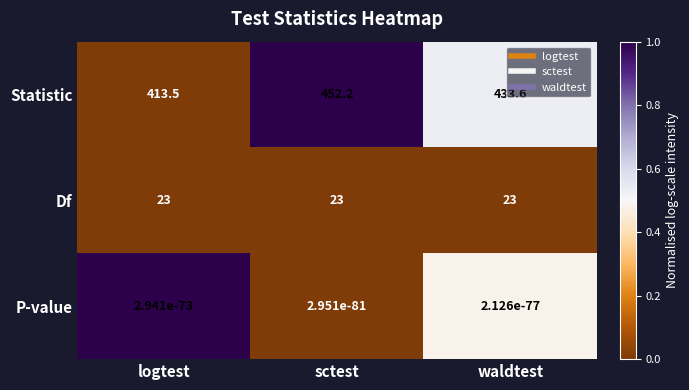

At how many categories does at least one series exceed 0?

3